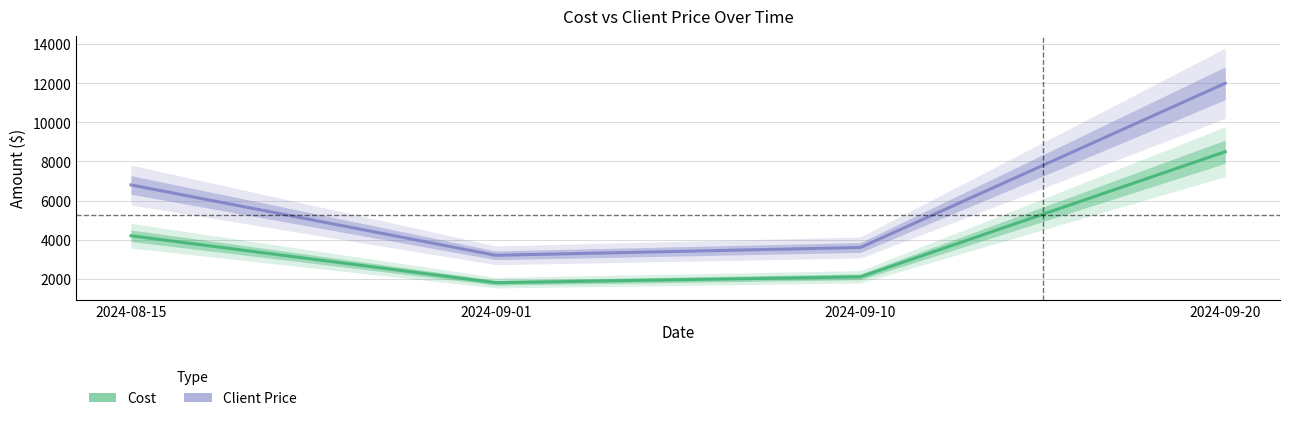

Which series changed the most between 2024-08-15 and 2024-09-20?

Client Price